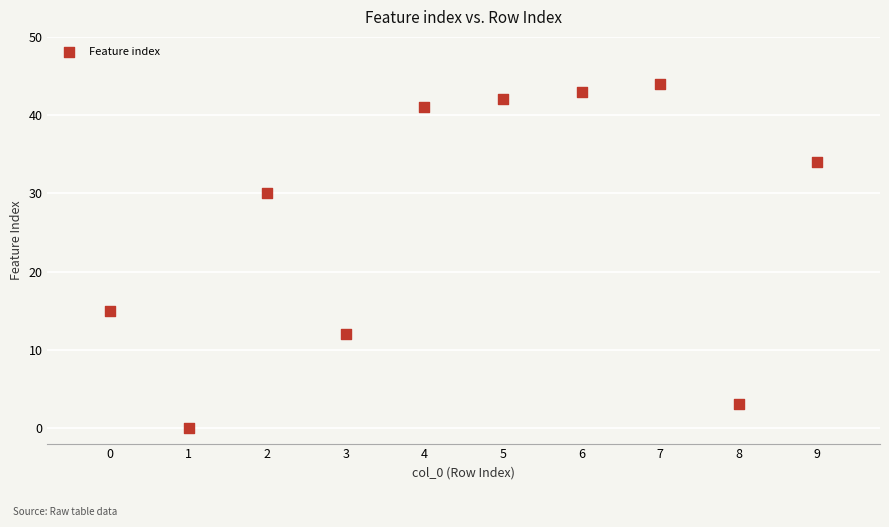

What Y value in the scatter plot is closest to 22?

15